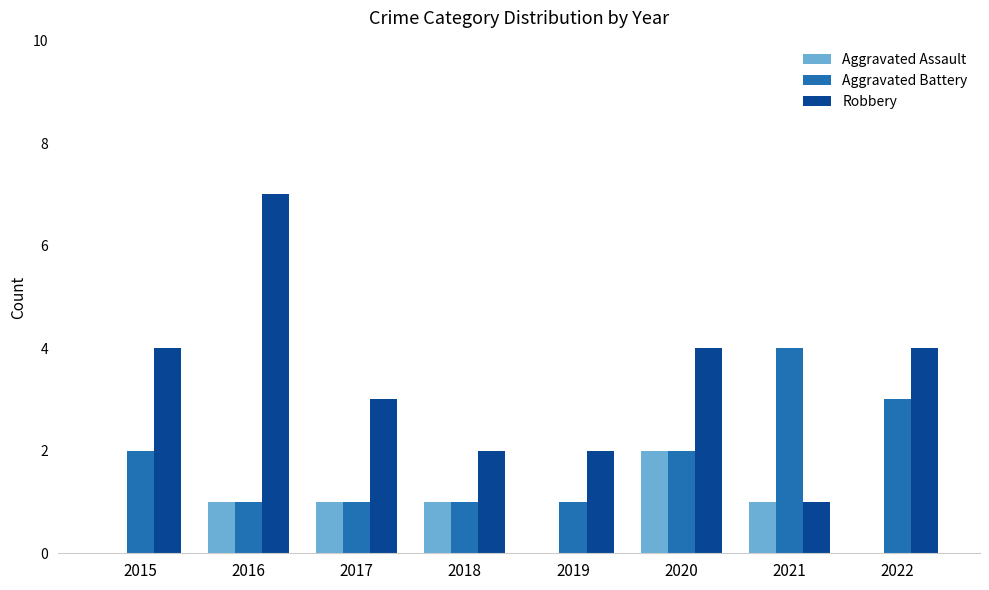

What is the sum of all Aggravated Assault values?

6